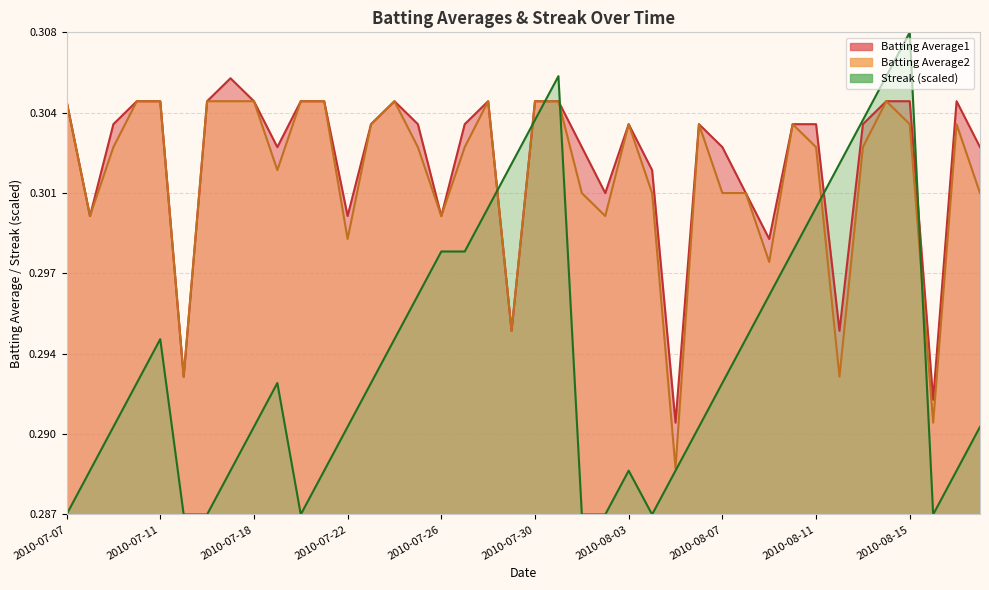

Where is Streak nearest to the value 0?

2010-07-07